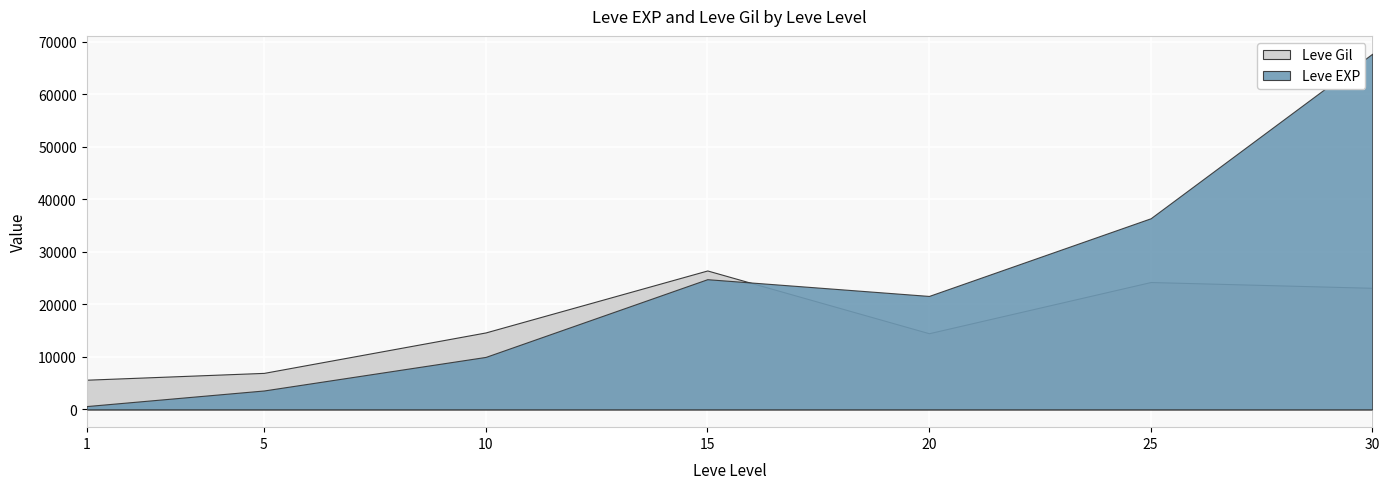

True or false: Leve EXP has a value of 5229 at 5.

False